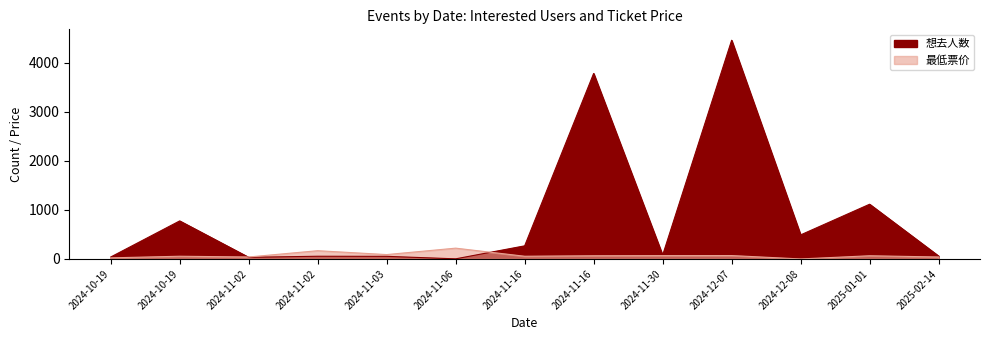

Where is 想去人数 nearest to the value 2229?

2025-01-01